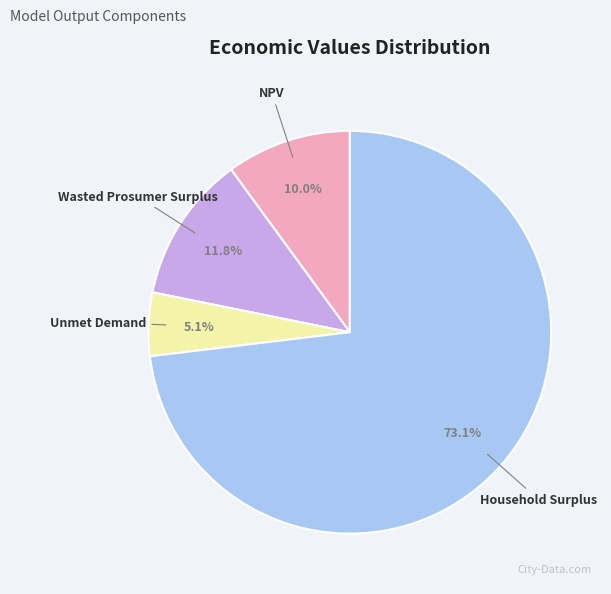

Which has a higher value, Household Surplus or Unmet Demand?

Household Surplus